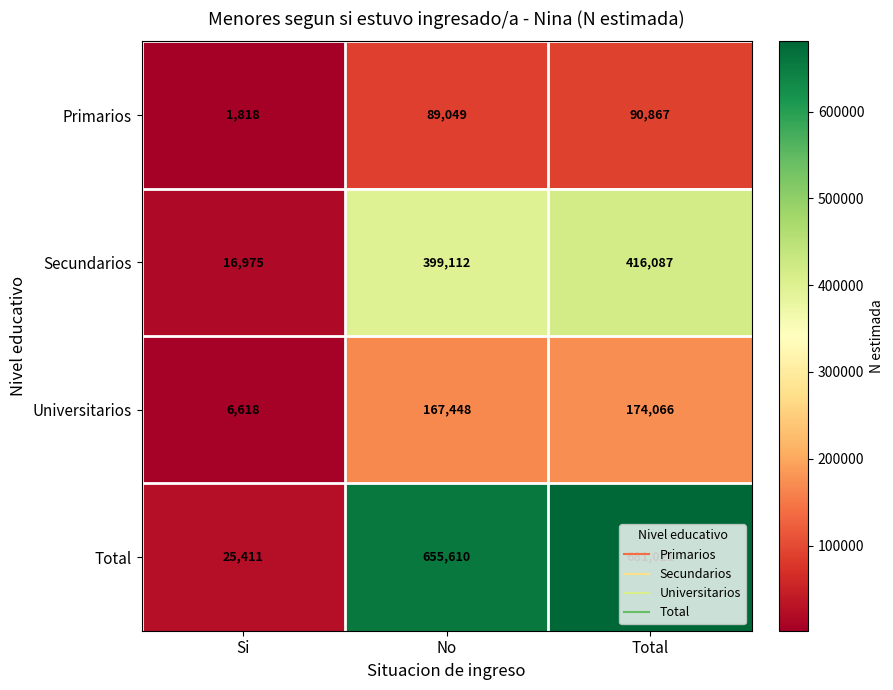

What is the highest value of the Primarios series?

90867